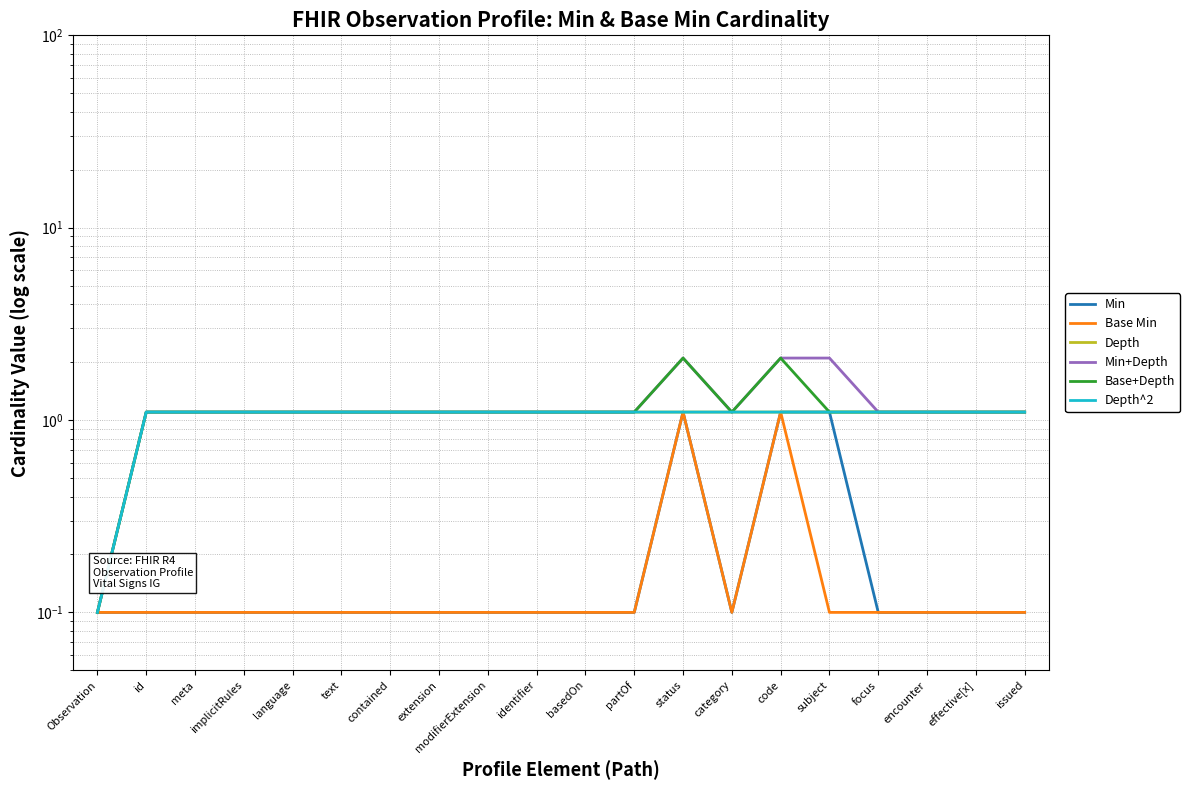

The value of Depth at code is 1.1. True or false?

True